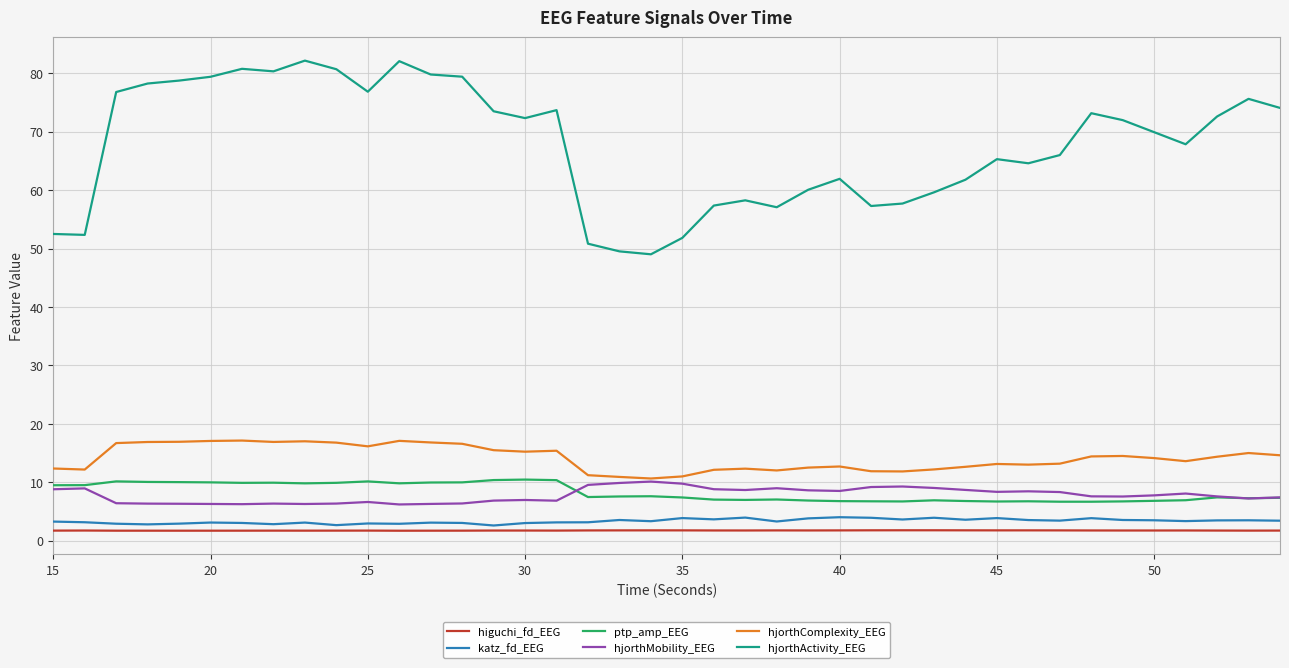

Which series has the largest range (max minus min)?

hjorthActivity_EEG